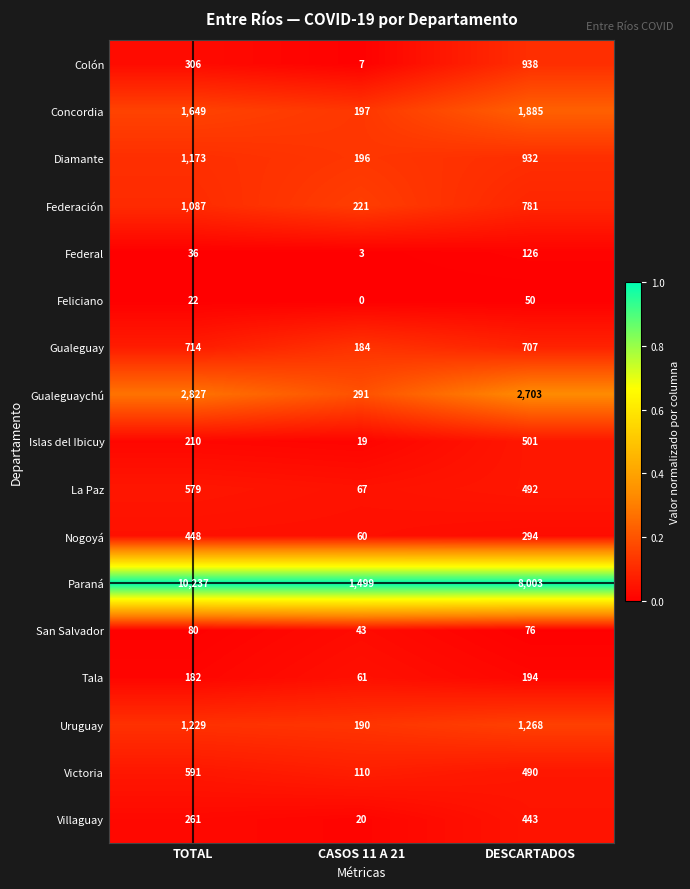

The Victoria series shows 110 at CASOS 11 A 21. True or false?

True